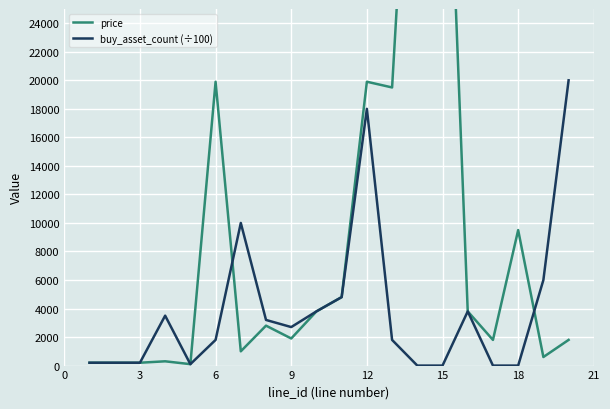

How many series are shown in this chart?

2